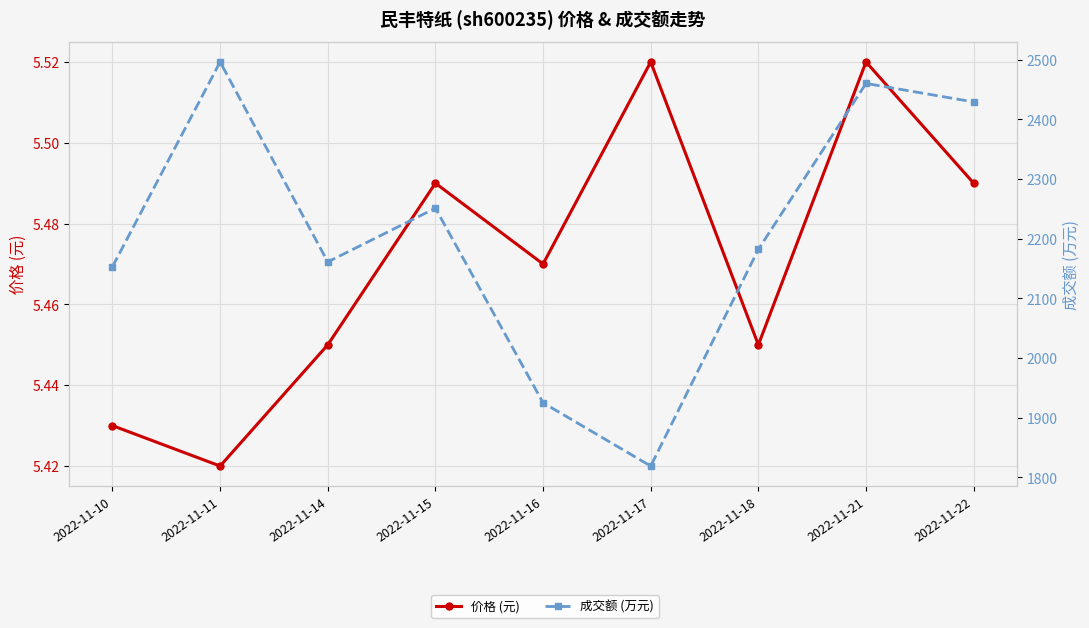

Where is 价格 (元) nearest to the value 5?

2022-11-11